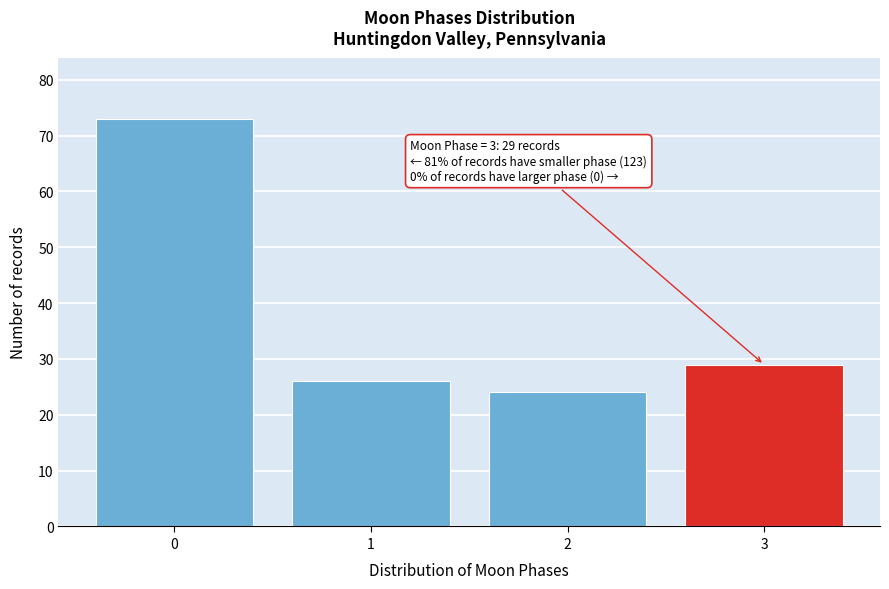

Reading right to left, transcribe all the data shown in this chart.

29	24	26	73